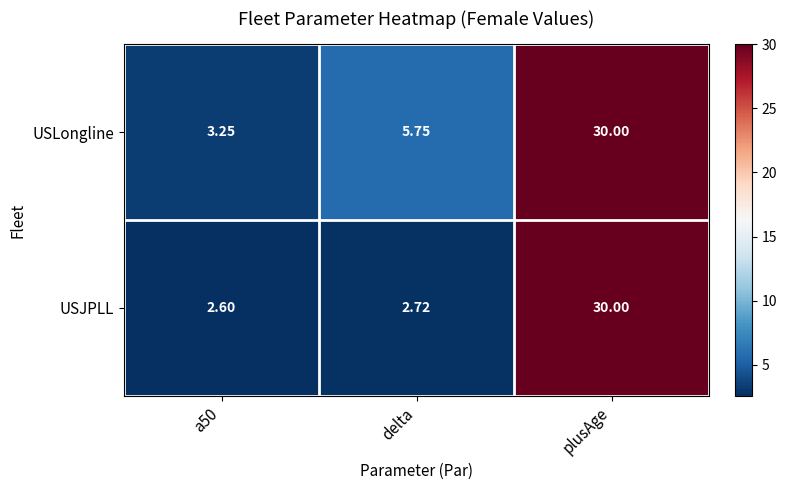

What is the minimum value shown in the chart?

2.6